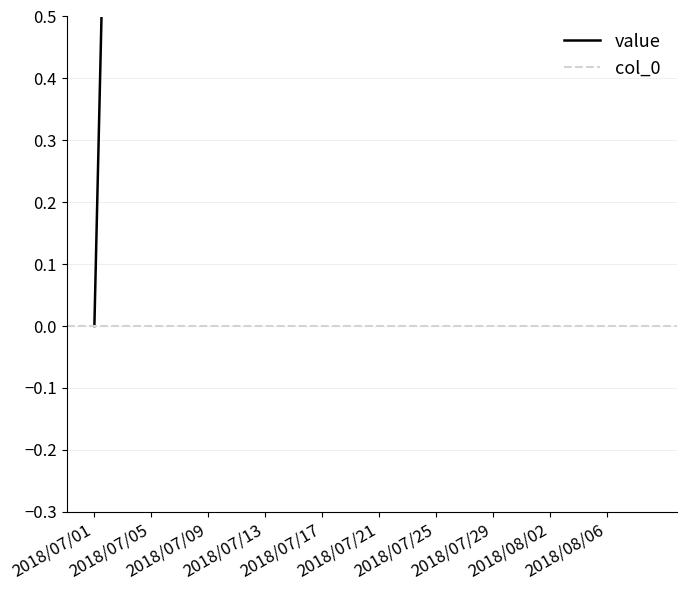

Rank the categories by value from lowest to highest.

2018/07/01, 2018/07/02, 2018/07/03, 2018/07/04, 2018/07/05, 2018/07/06, 2018/07/07, 2018/07/08, 2018/07/09, 2018/07/10, 2018/07/11, 2018/07/12, 2018/07/13, 2018/07/14, 2018/07/15, 2018/07/16, 2018/07/17, 2018/07/18, 2018/07/19, 2018/07/20, 2018/07/21, 2018/07/22, 2018/07/23, 2018/07/24, 2018/07/25, 2018/07/26, 2018/07/27, 2018/07/28, 2018/07/29, 2018/07/30, 2018/07/31, 2018/08/01, 2018/08/02, 2018/08/03, 2018/08/04, 2018/08/05, 2018/08/06, 2018/08/07, 2018/08/08, 2018/08/09